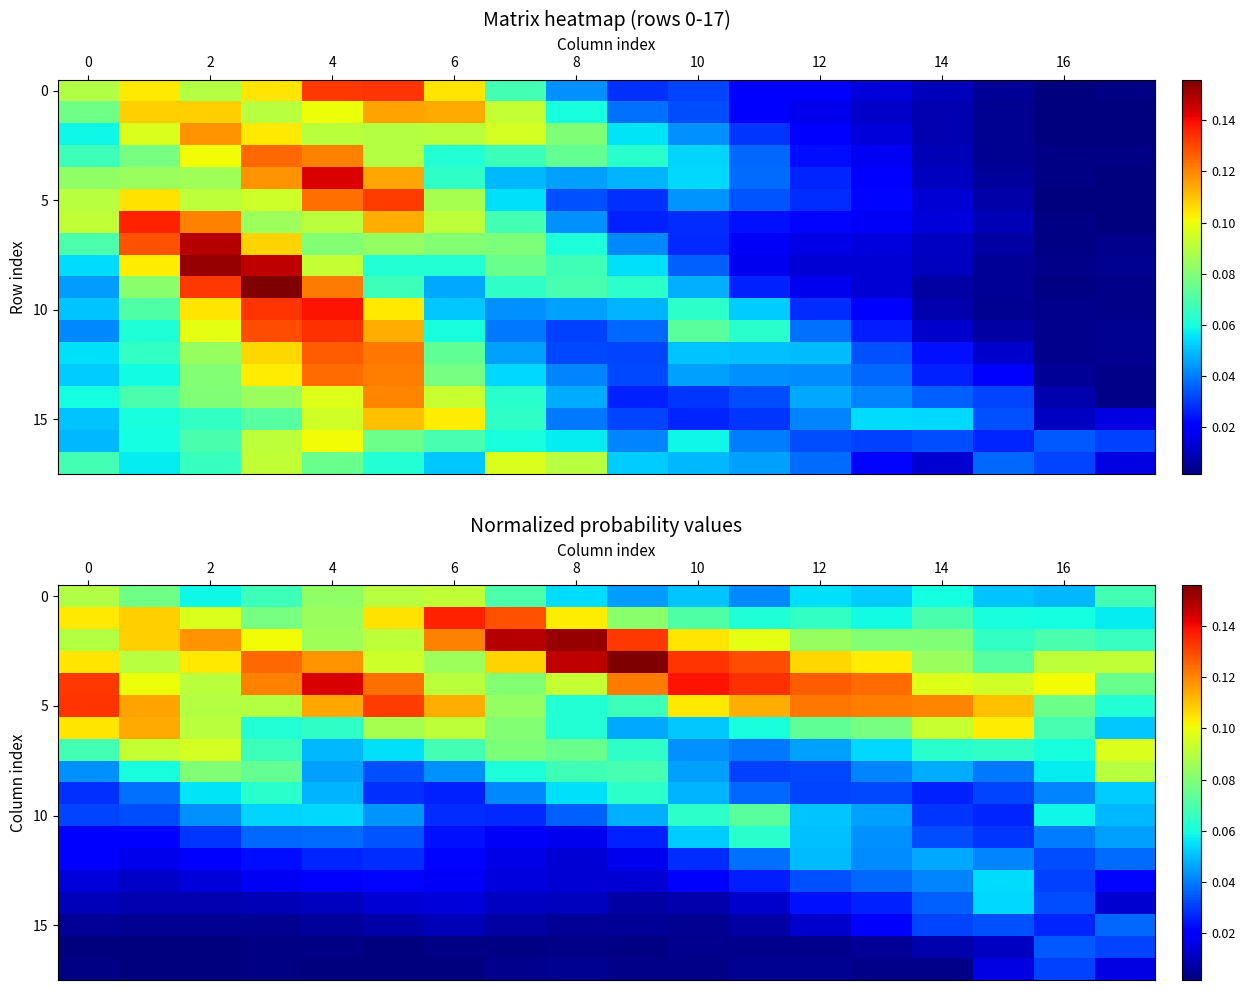

Which label corresponds to the largest value in the chart?

9